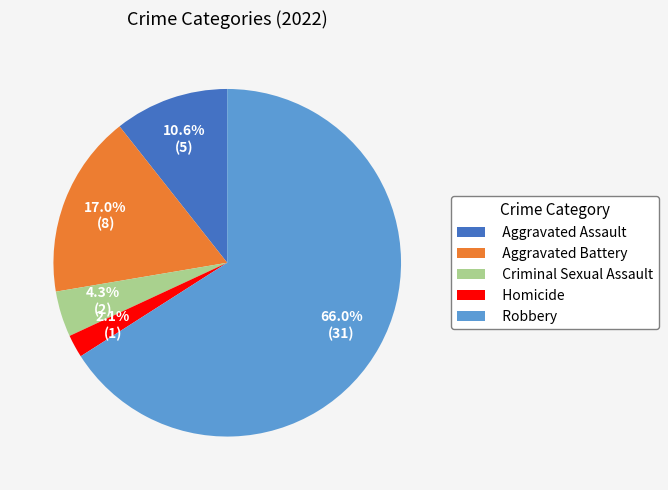

Which category has the smallest portion of the pie?

Homicide